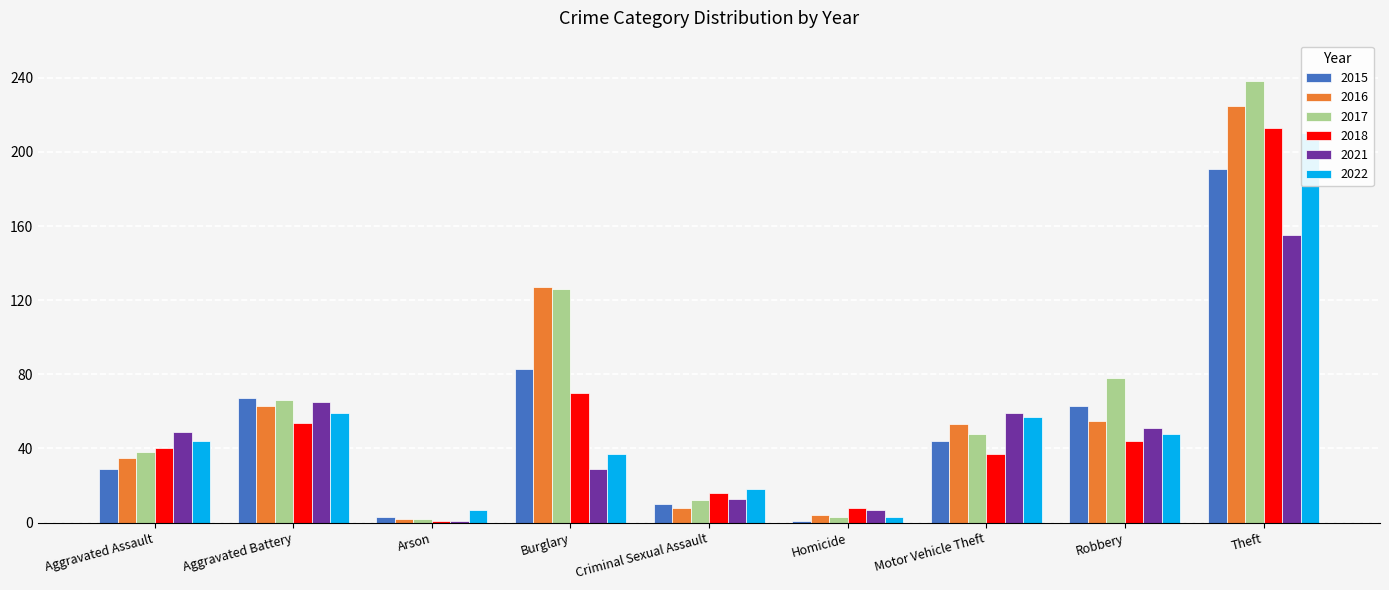

True or false: 2018 has a value of 107 at Burglary.

False